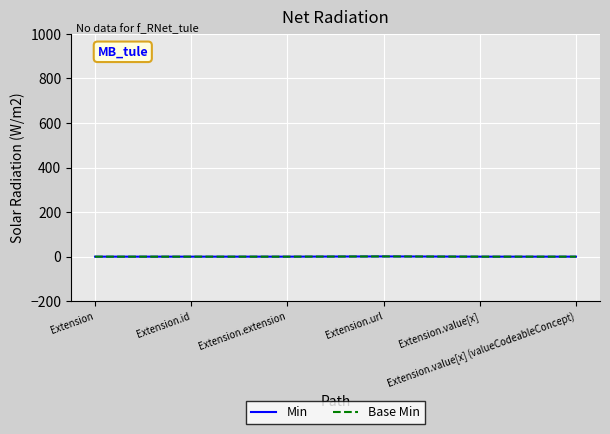

Does the chart display data point markers on the line(s)?

No